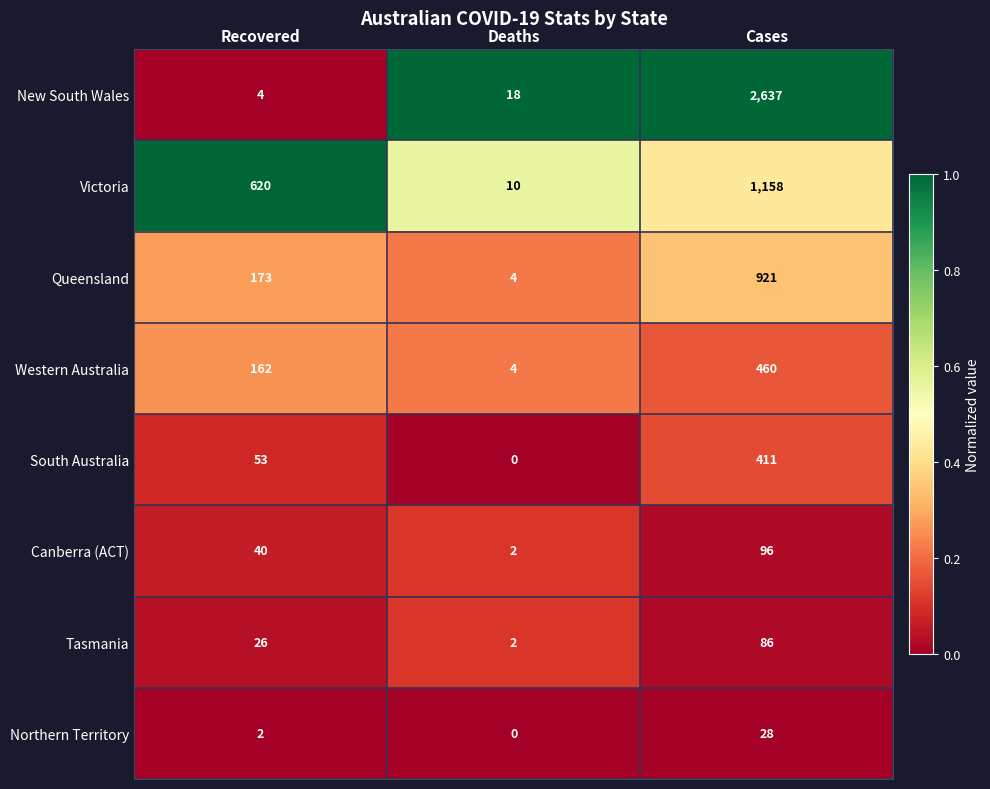

What is the difference between the maximum and minimum values in the Western Australia series?

456